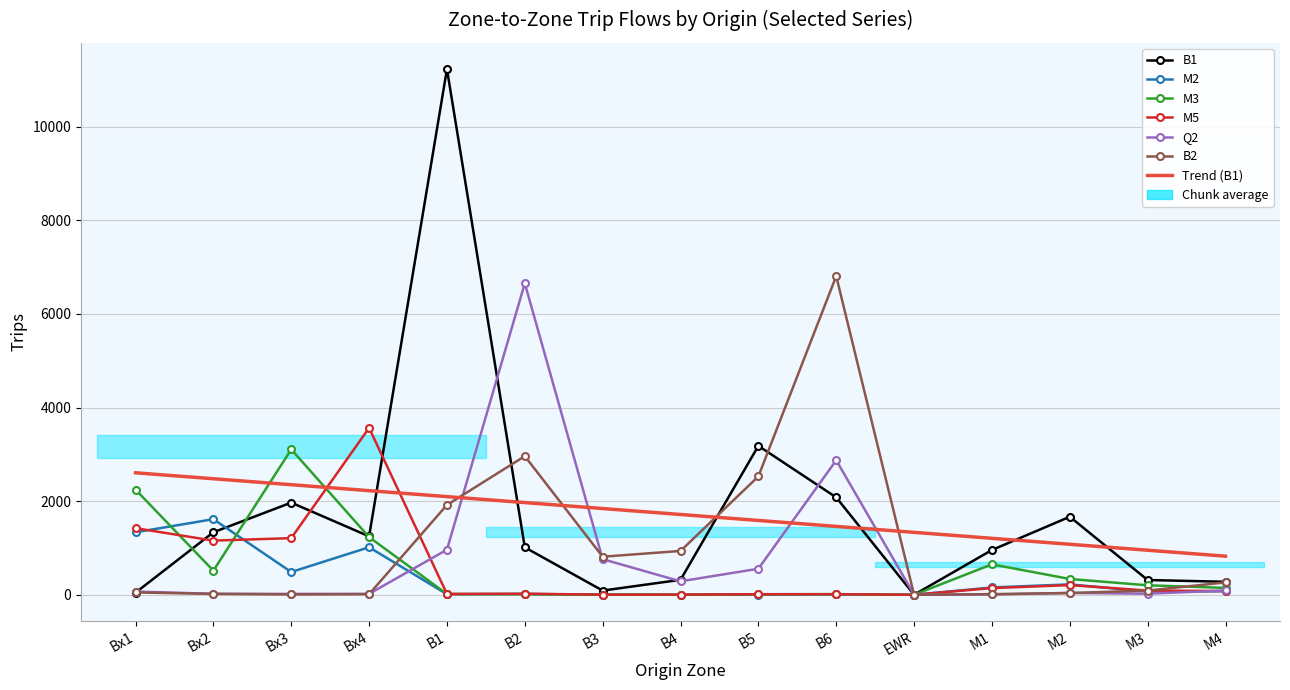

At which category does B1 reach its first local valley?

Bx4